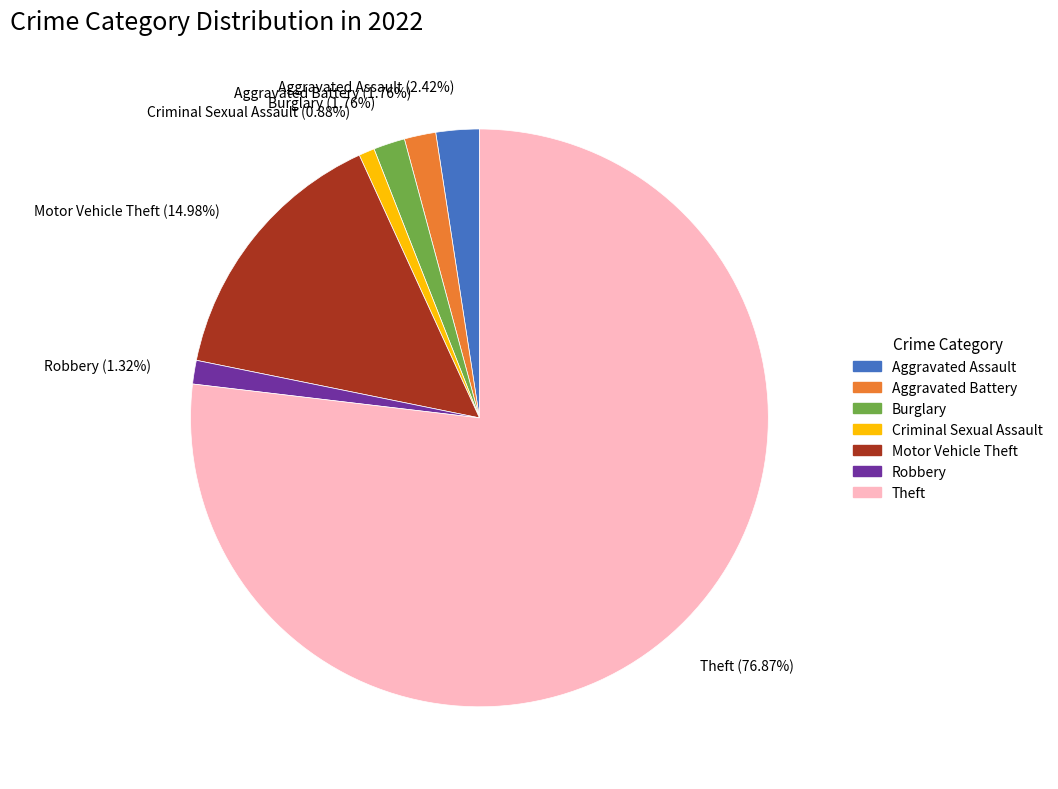

What percentage is NOT represented by Criminal Sexual Assault?

99.1%